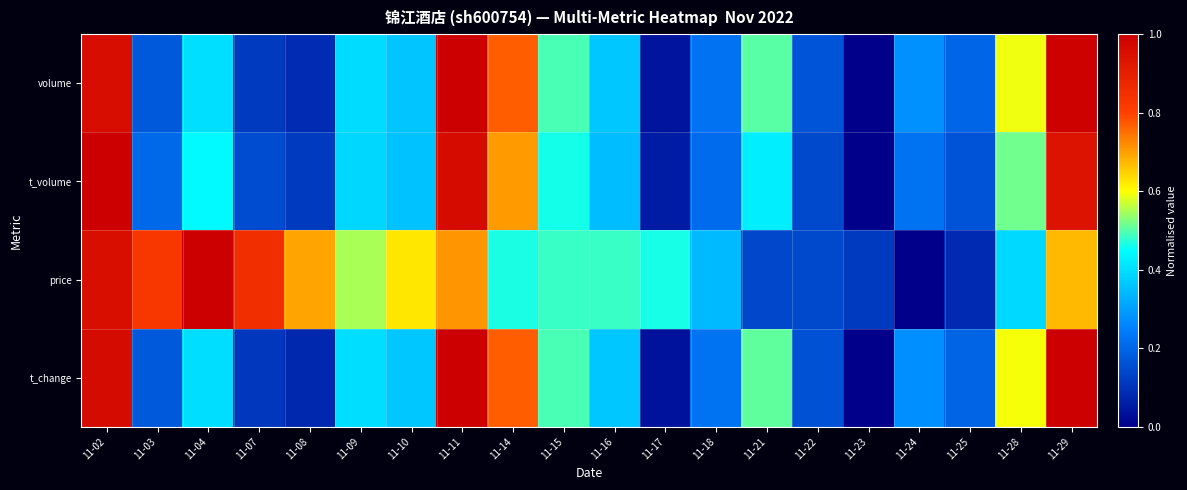

What is the maximum value shown in the chart?

1.0